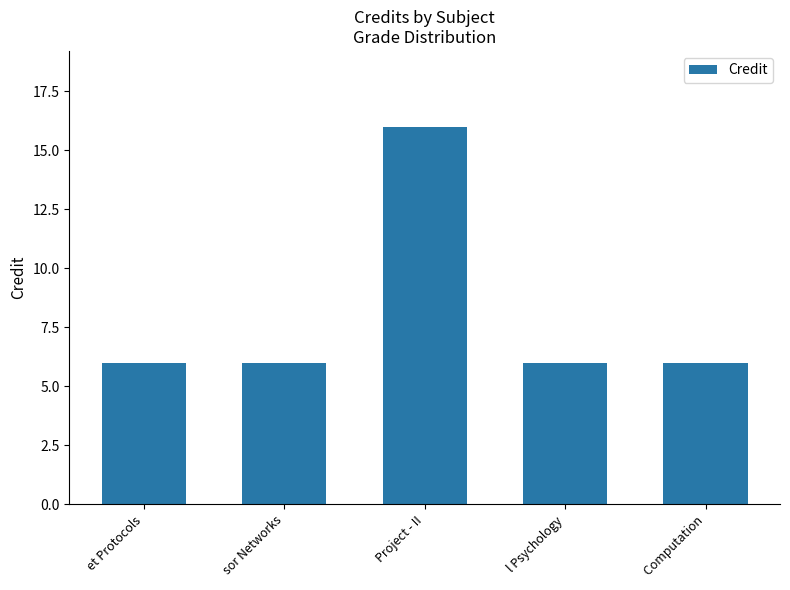

Reading left to right, what are all the values shown in this chart?

et Protocols=6	sor Networks=6	Project - II=16	l Psychology=6	 Computation=6